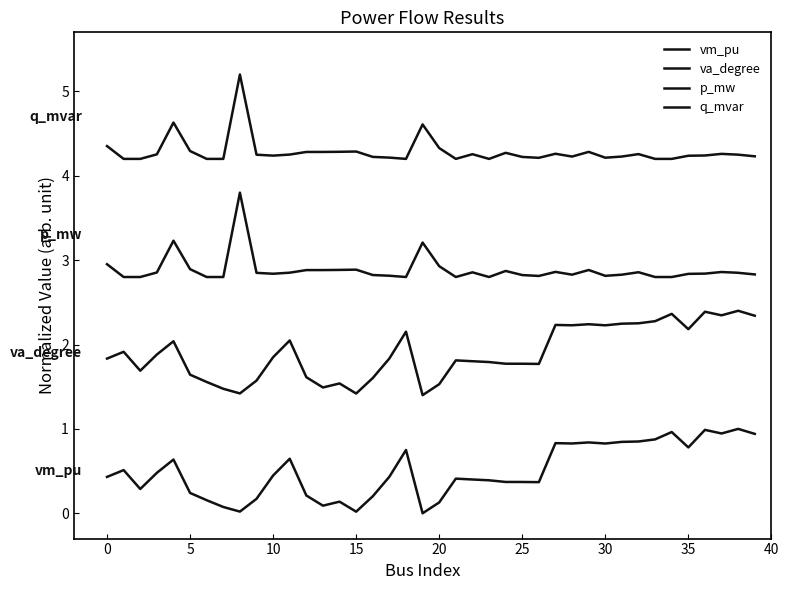

What is the maximum value shown in the chart?

5.2